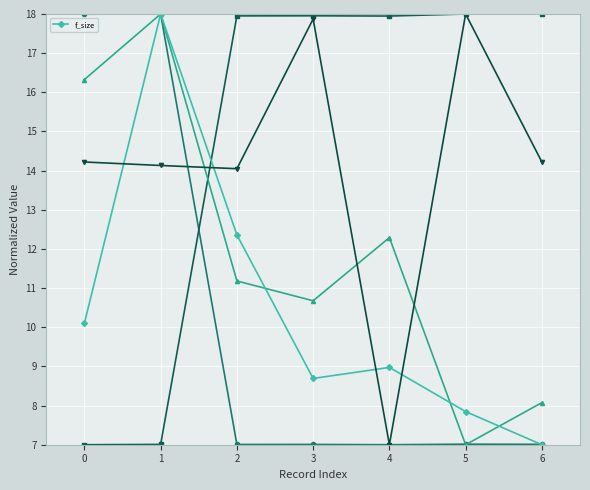

List the labels in order of value, smallest first.

6, 5, 3, 4, 0, 2, 1